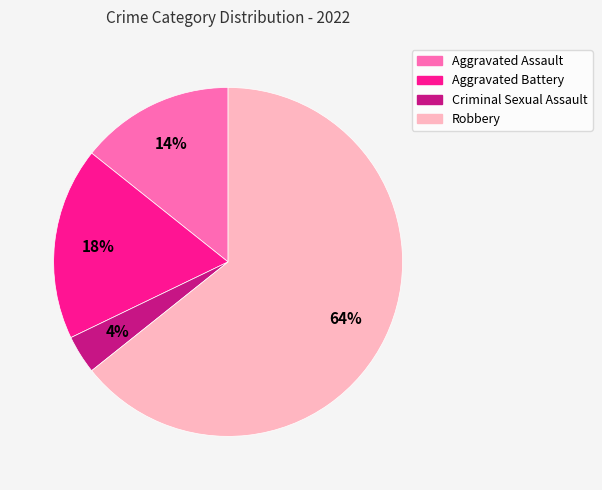

Is it true that Criminal Sexual Assault is 15% of the pie?

False